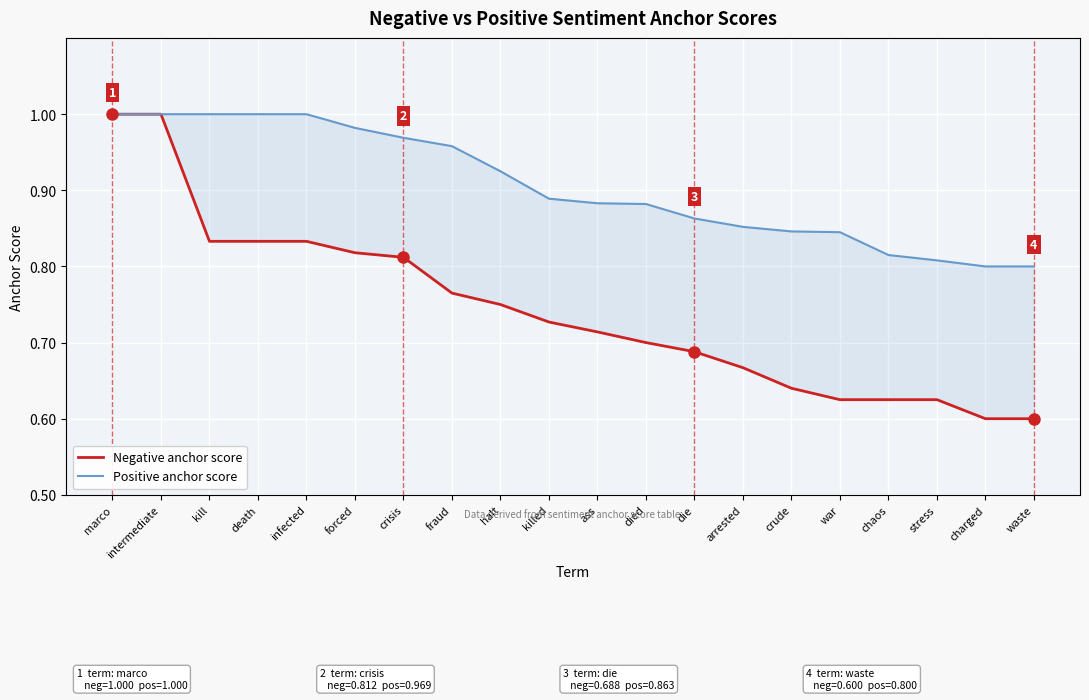

True or false: Positive anchor score has more than 1 interior local peaks.

False